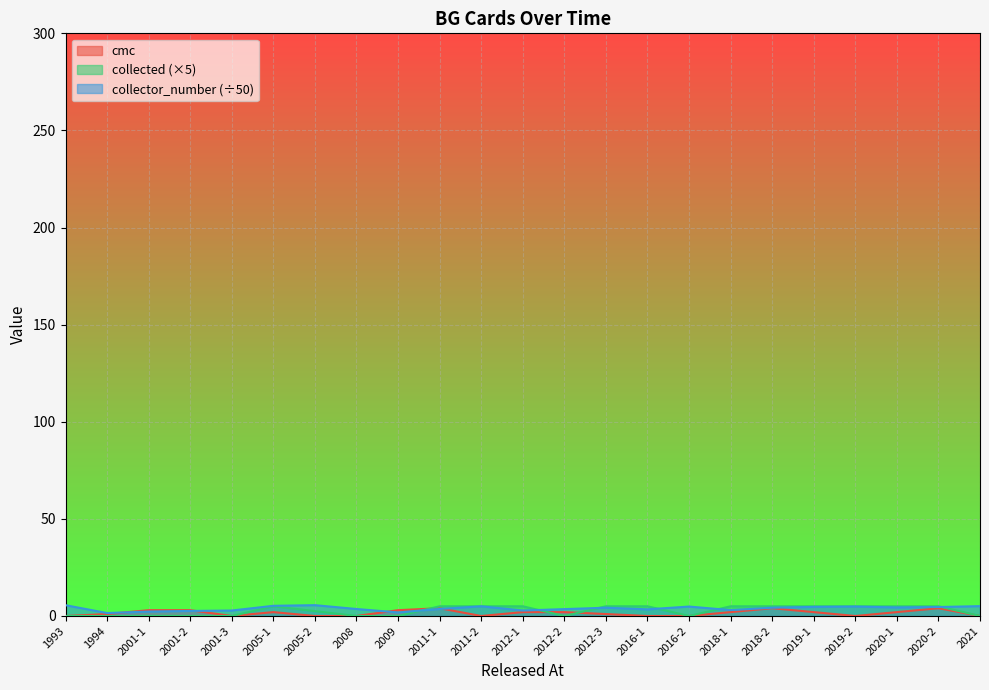

True or false: collector_number has more than 0 points higher than both neighbors.

True